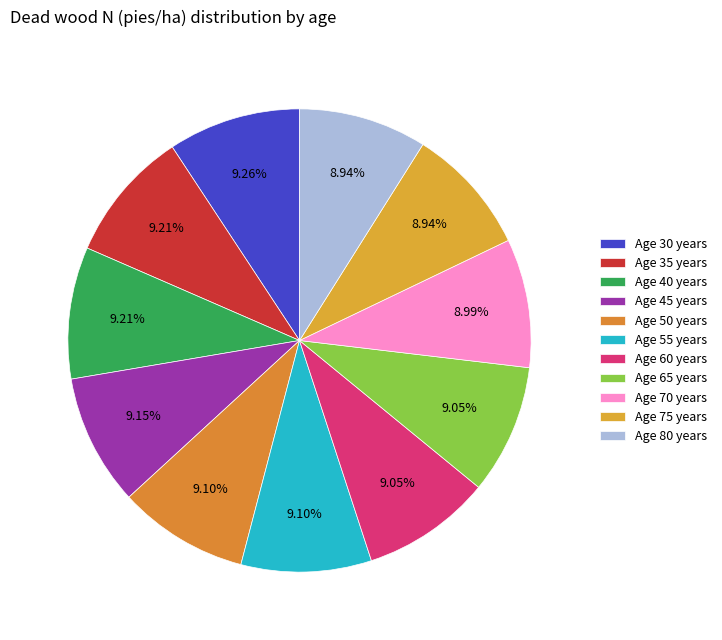

How many segments does this pie chart have?

11